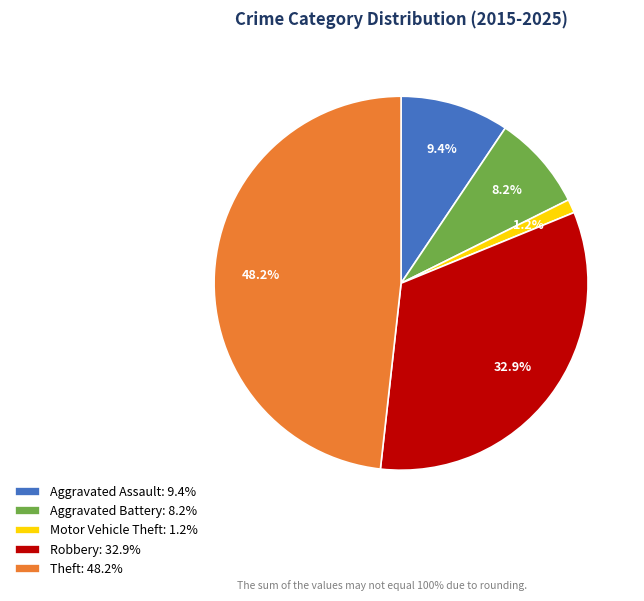

Do Robbery: 32.9% and Aggravated Assault: 9.4% together represent more than half of the pie?

No